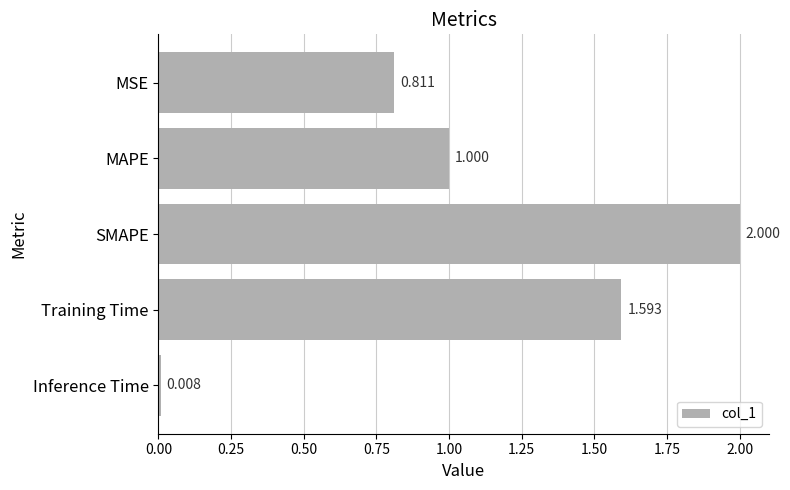

Where is the data nearest to the value 1?

MAPE